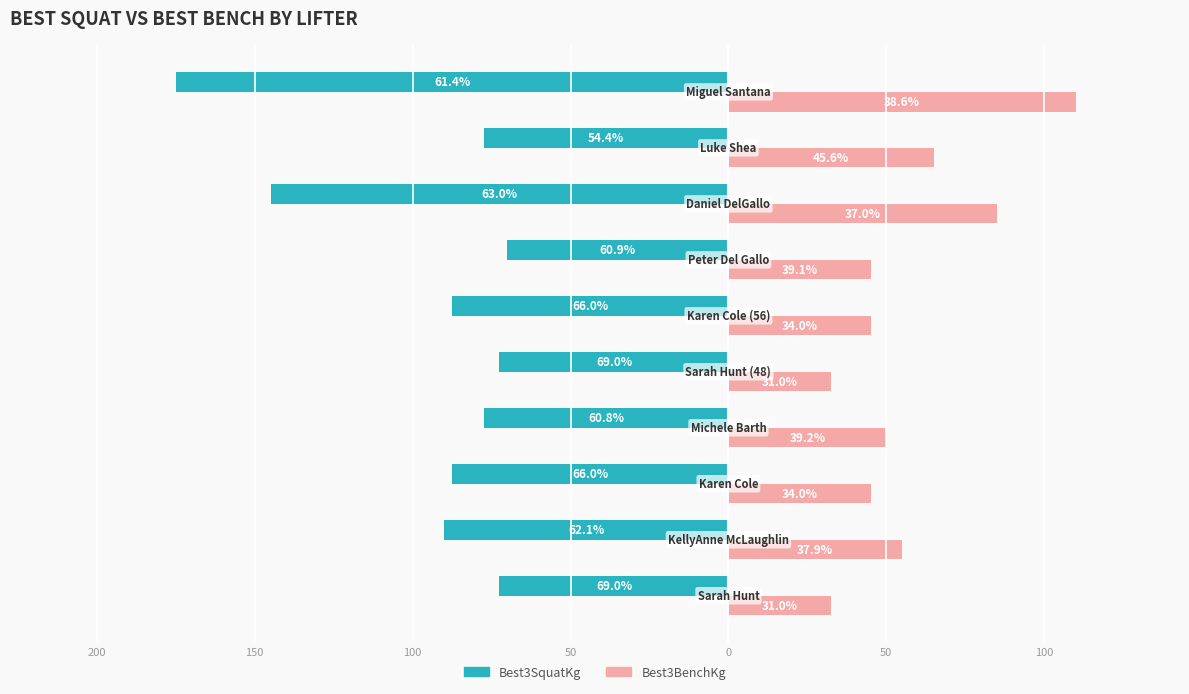

What are all the series names shown in the legend?

Best3SquatKg, Best3BenchKg